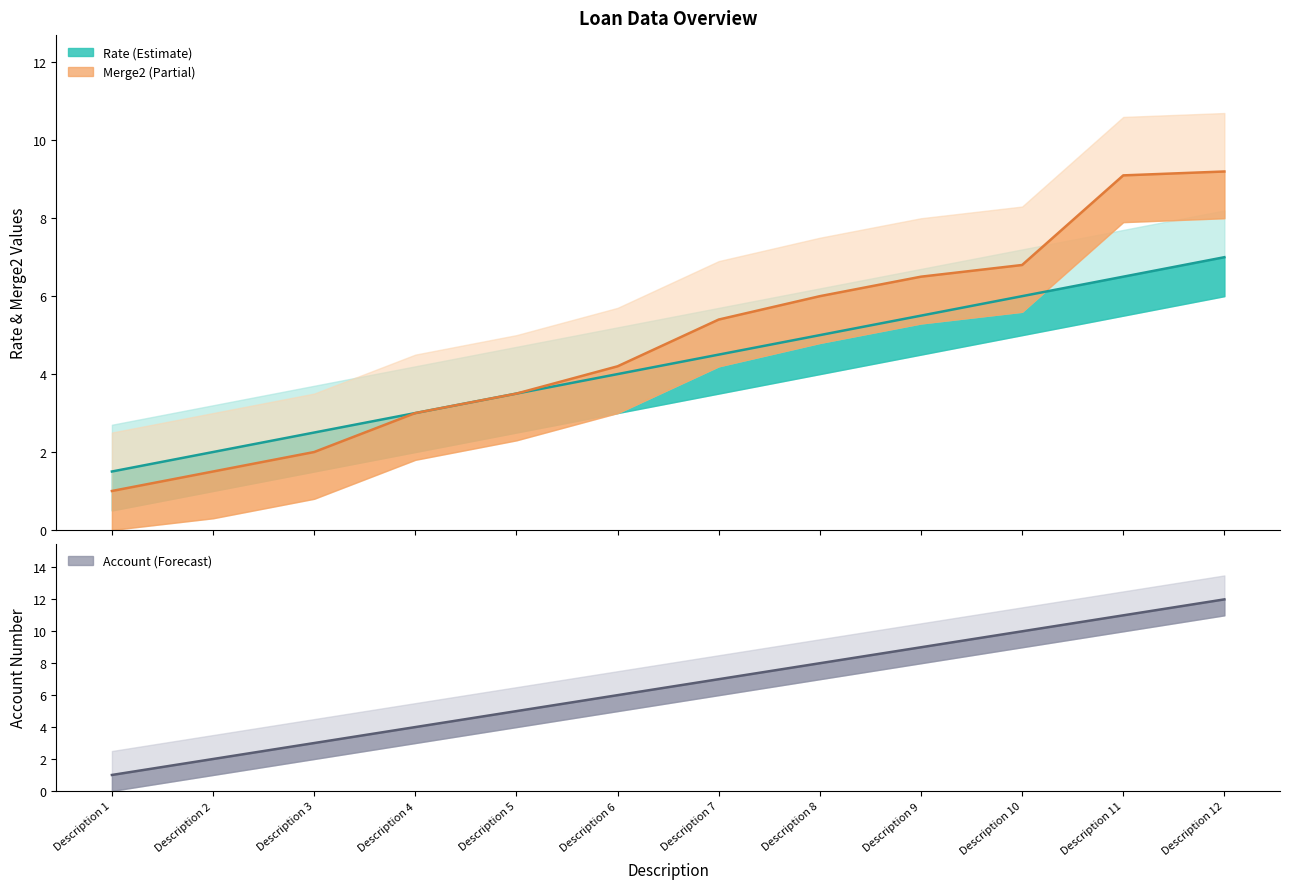

True or false: account has more than 0 interior local peaks.

False